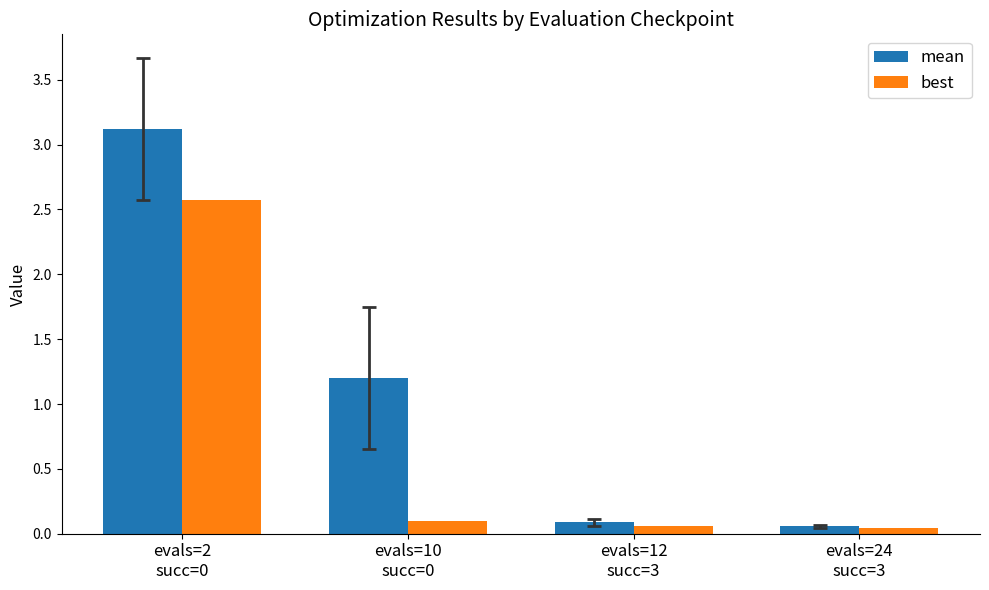

Which series has the largest total across all categories?

mean